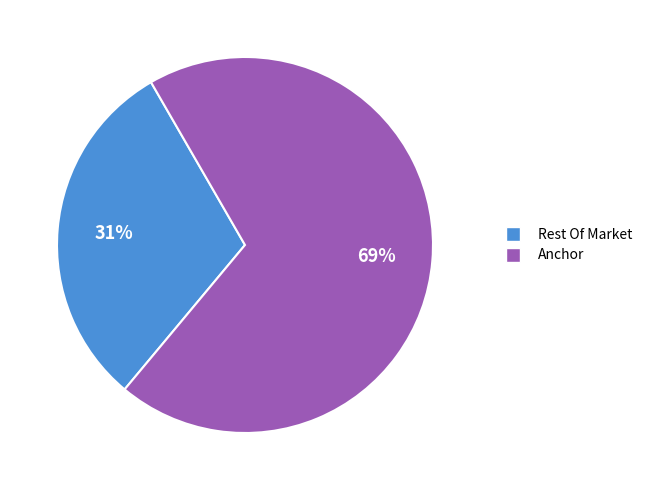

To the nearest percent, what is the average slice percentage?

50%